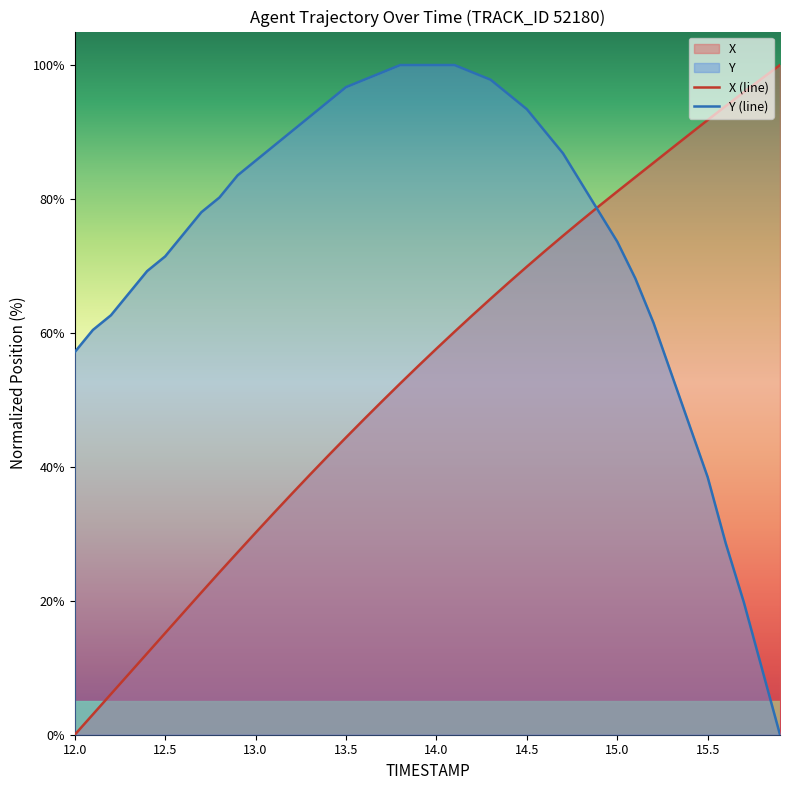

What is the maximum value shown in the chart?

100.0